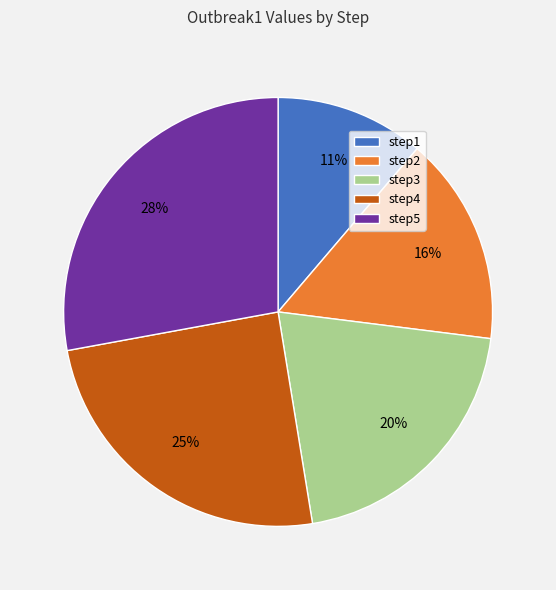

What is the ratio of the value at step3 to the value at step5?

0.7